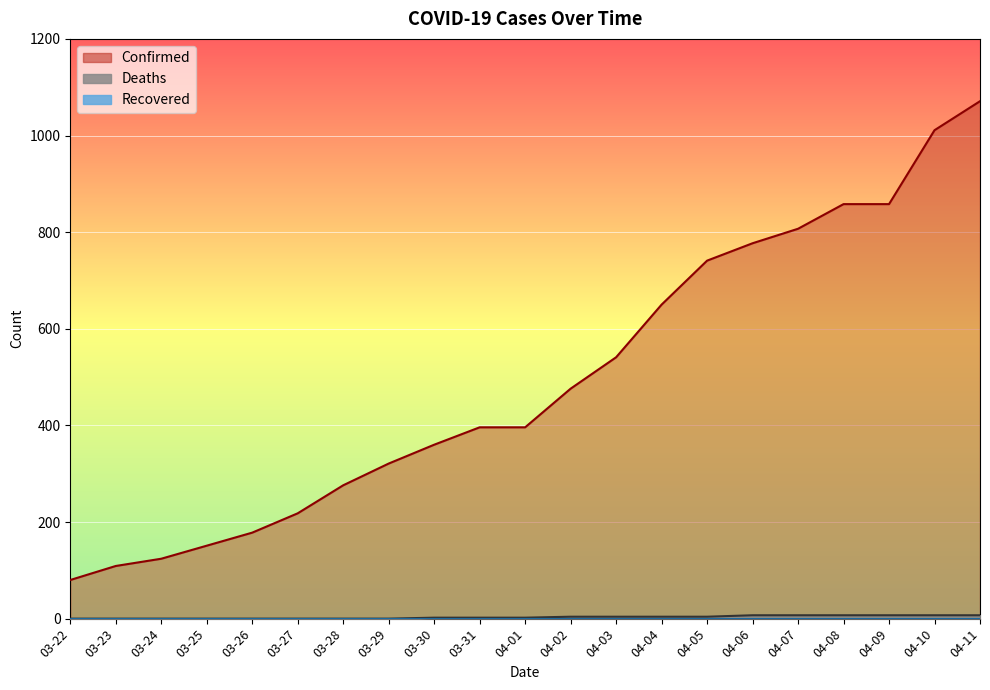

True or false: Deaths has more than 0 interior local peaks.

False